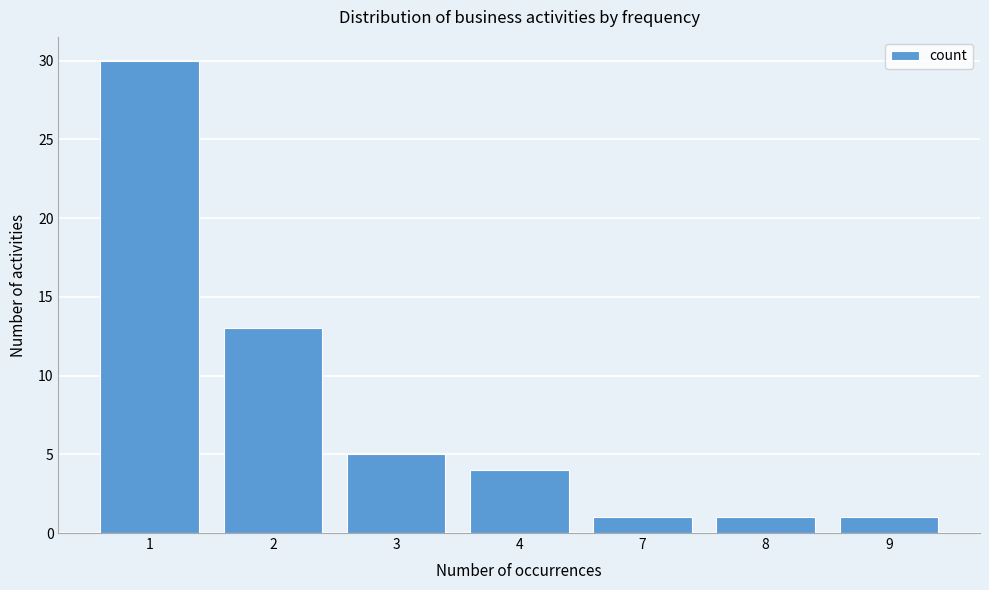

Reading left to right, transcribe all the data shown in this chart.

1=30	2=13	3=5	4=4	7=1	8=1	9=1